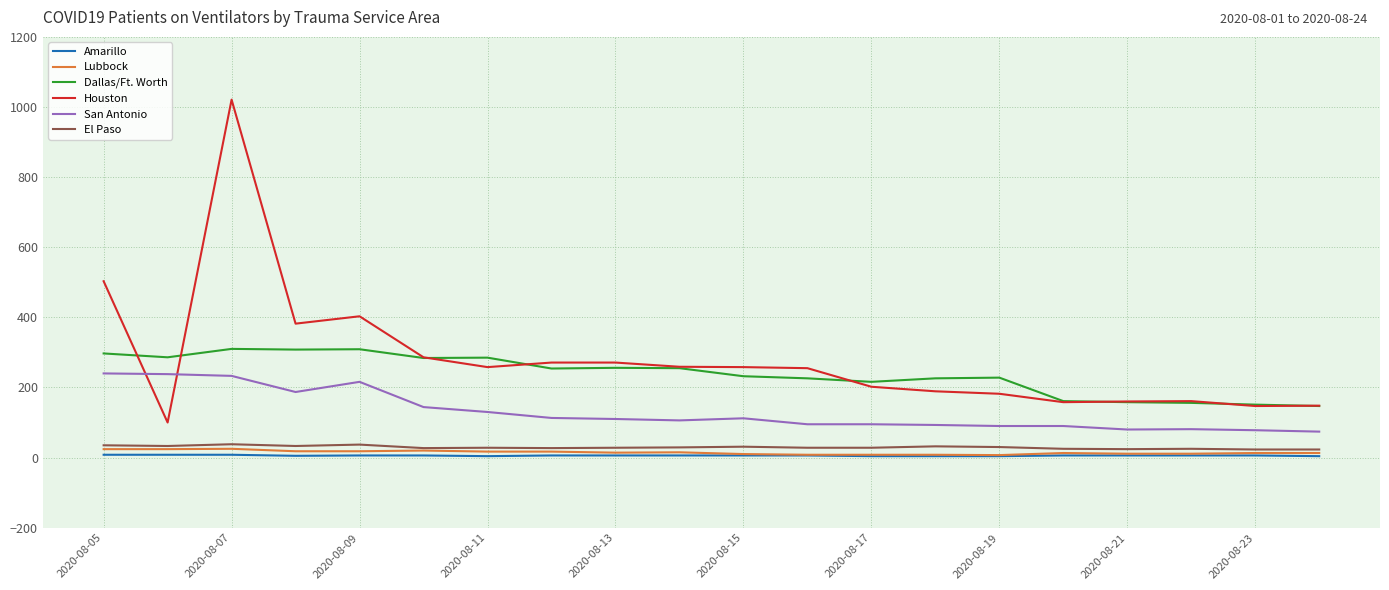

True or false: Lubbock and San Antonio intersect in this chart.

False